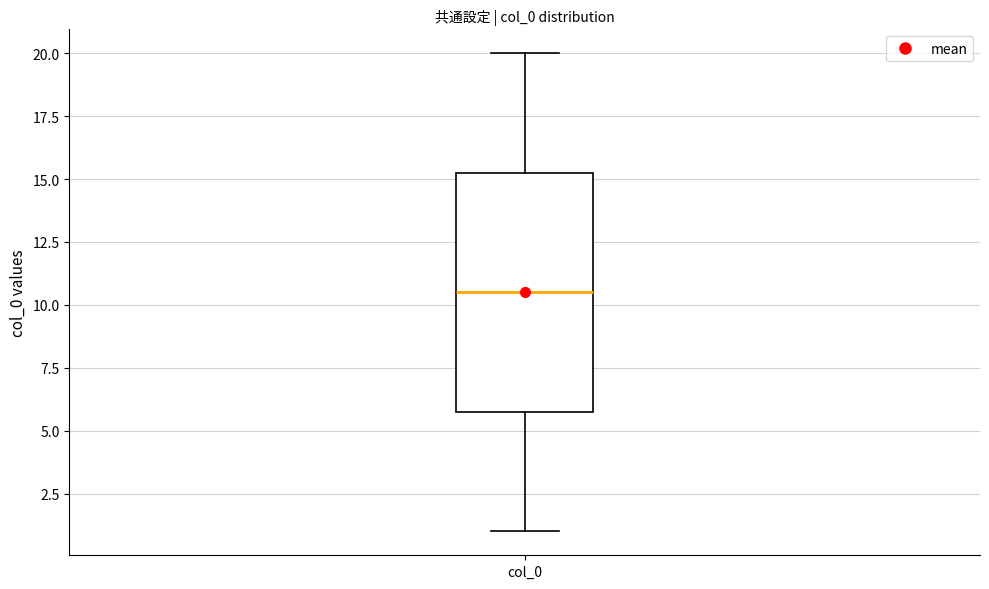

Where does the lower whisker of the box for col_0 end on the y-axis? The values are not printed on the chart, so give them approximately, as read against the axis.

1.0